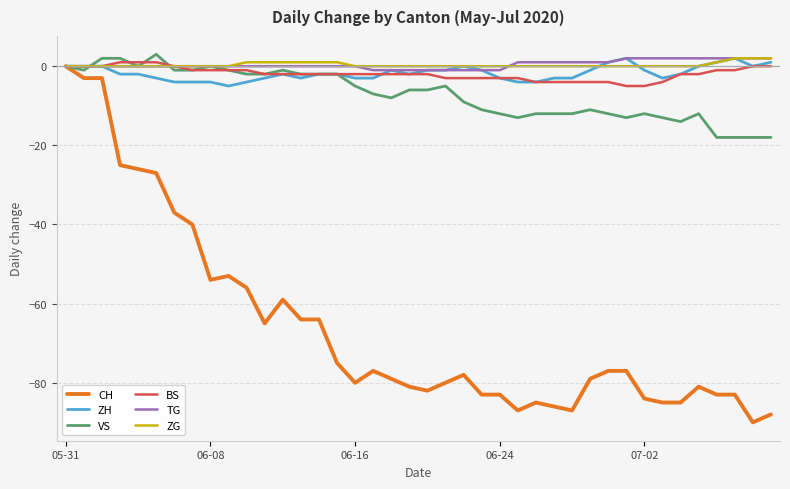

What is the greatest value displayed?

3